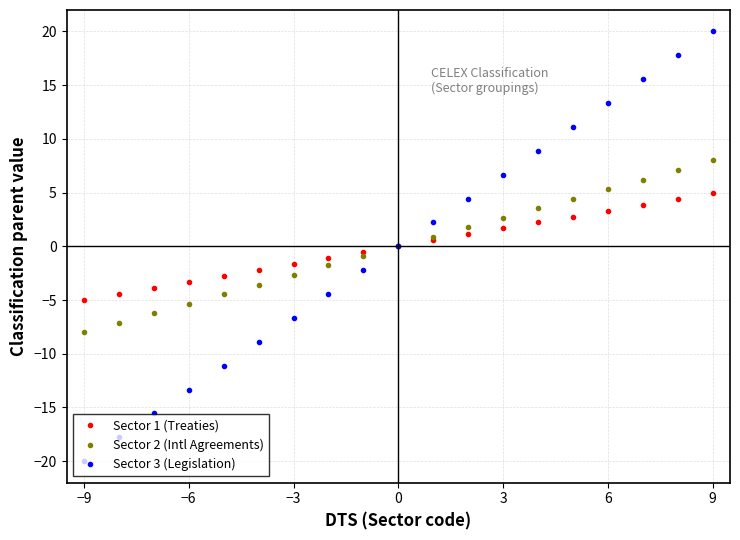

What is the highest value of the Sector 1 (Treaties) series?

5.0